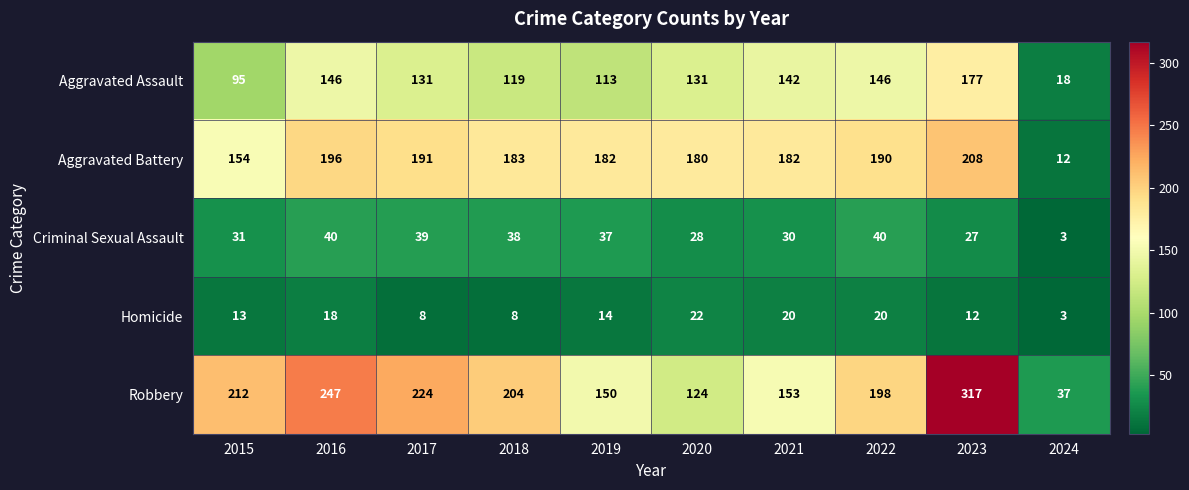

At how many categories does at least one series exceed 170?

9